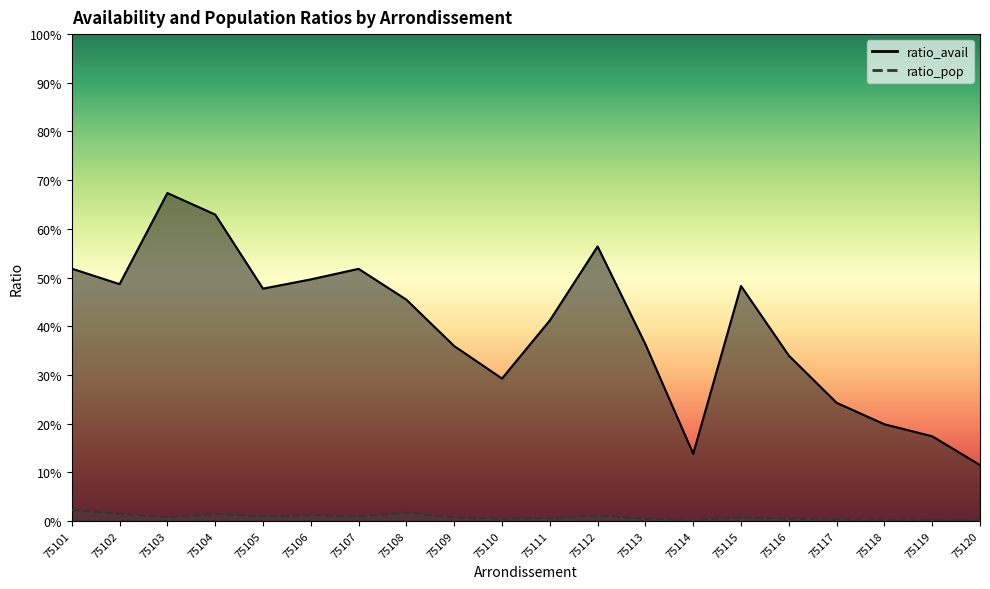

True or false: ratio_pop and ratio_avail cross at least once.

False